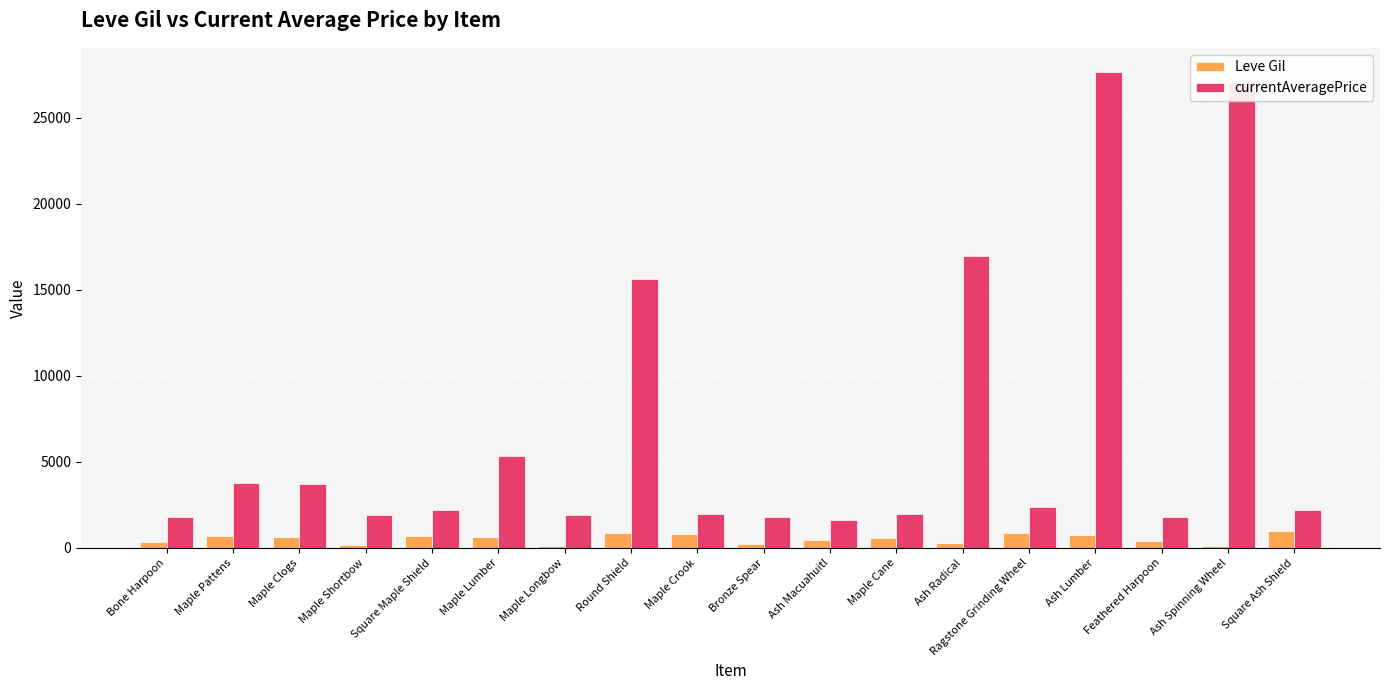

What position from the left is Maple Crook?

9